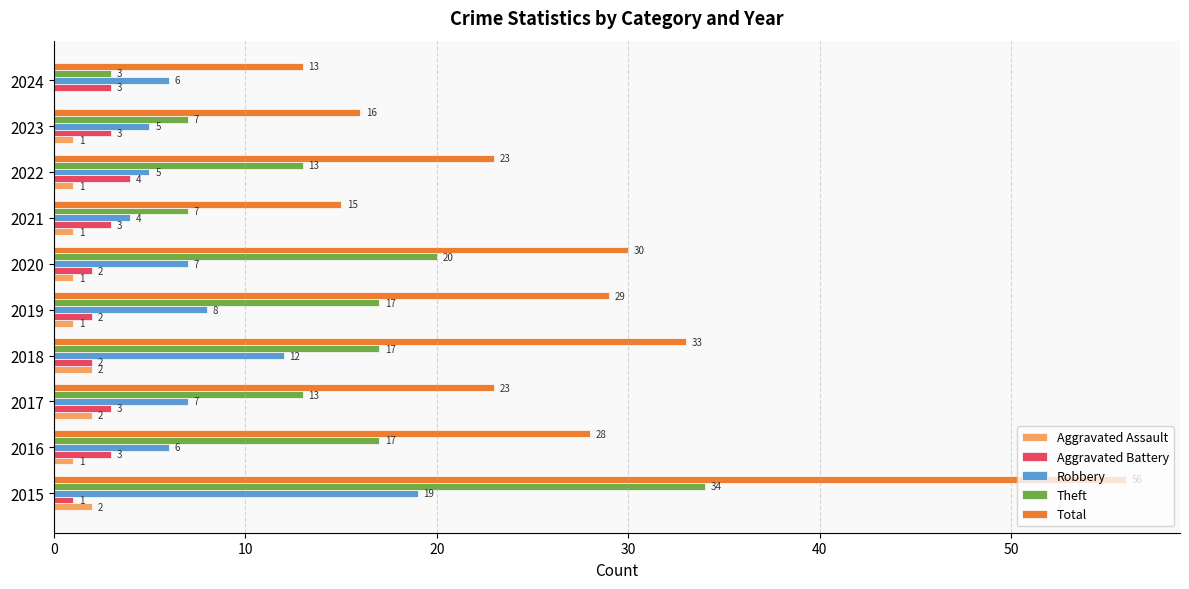

The Total series shows 16 at 2023. True or false?

True